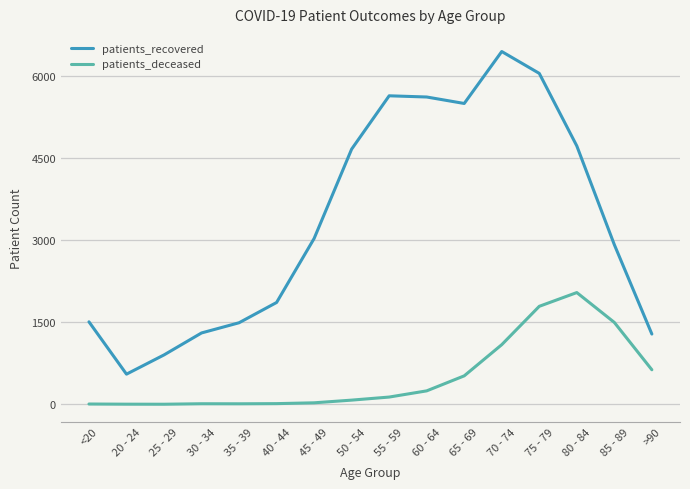

Count the number of categories in the chart.

16